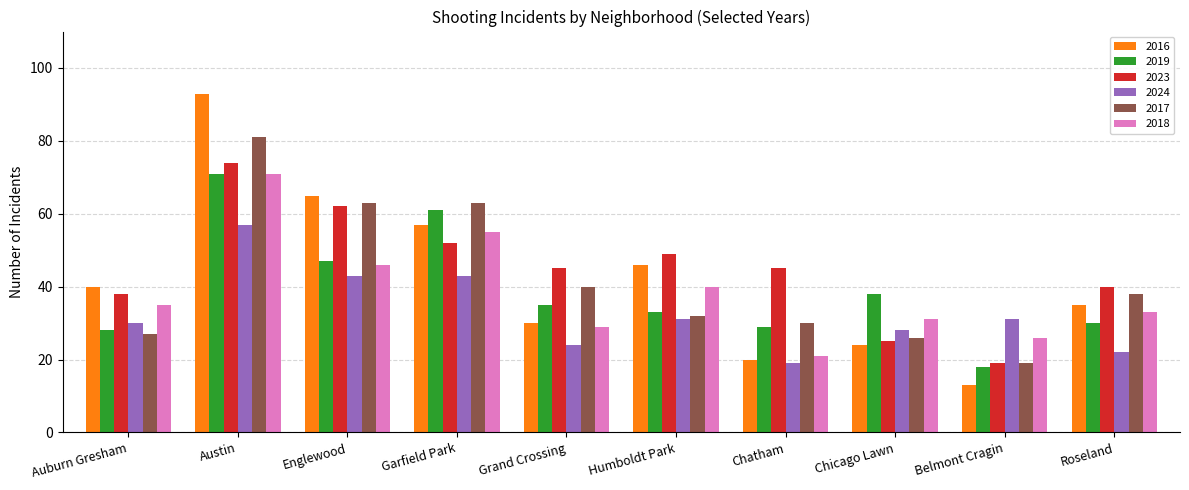

What is the difference between the 2017 values at Chatham and Belmont Cragin?

11